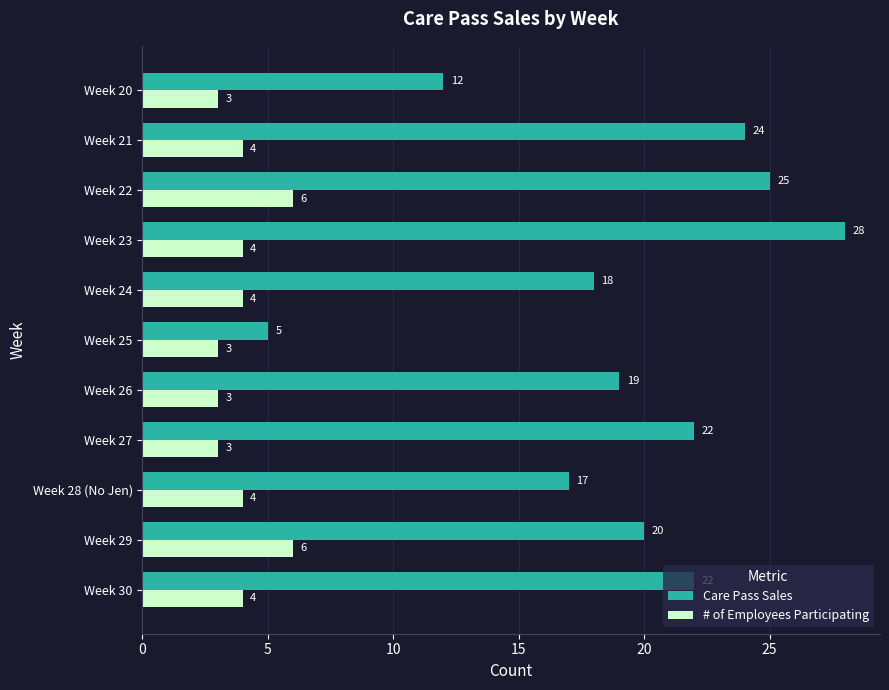

Where is Care Pass Sales nearest to the value 16?

Week 28 (No Jen)